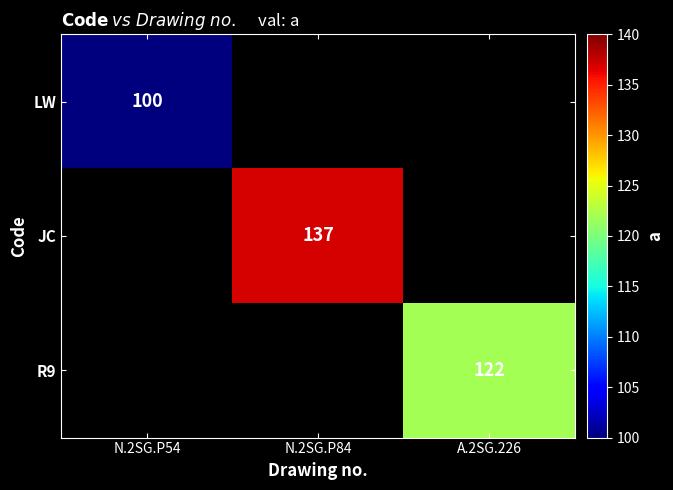

The R9 series shows 122 at A.2SG.226. True or false?

True